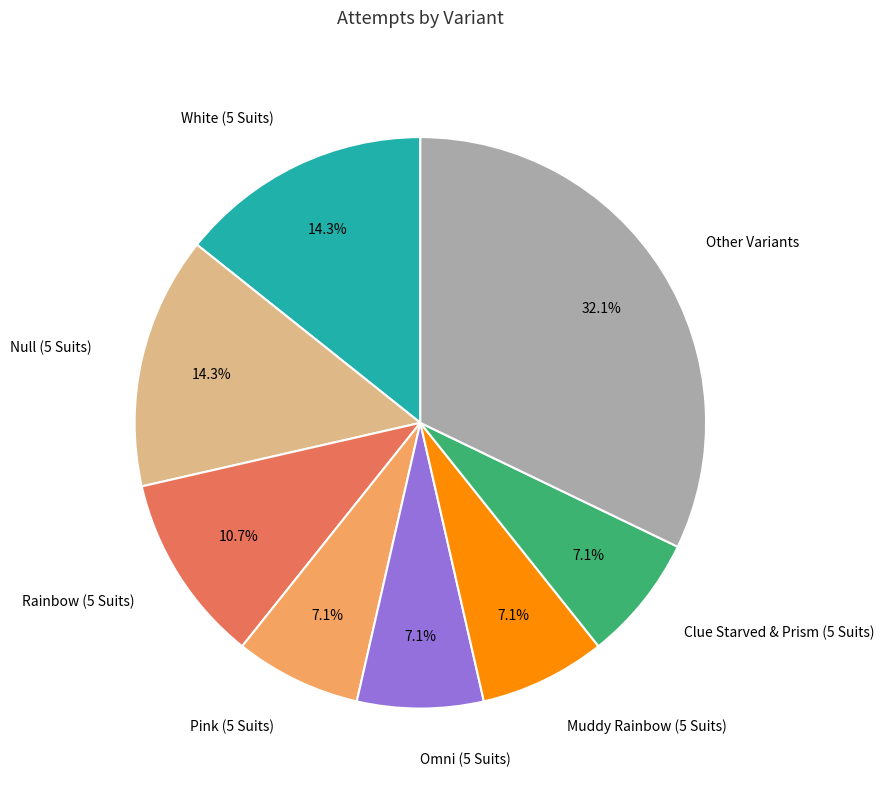

Count the number of slices in the pie.

8